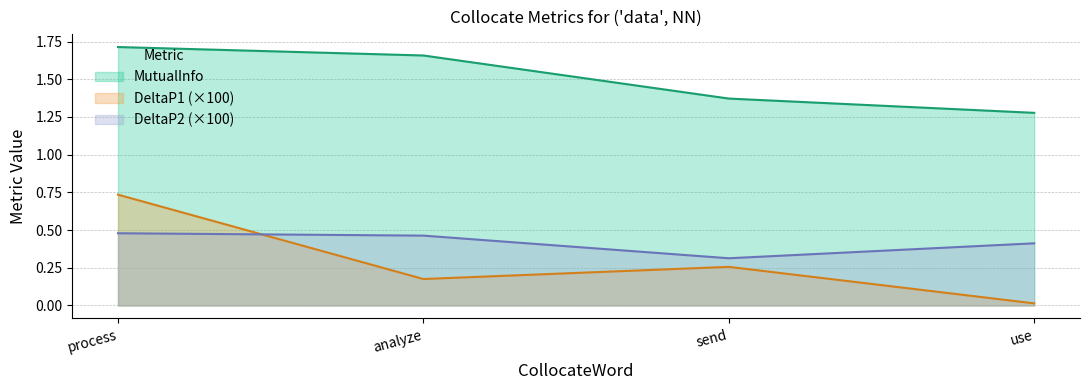

True or false: DeltaP1 and MutualInfo intersect in this chart.

False